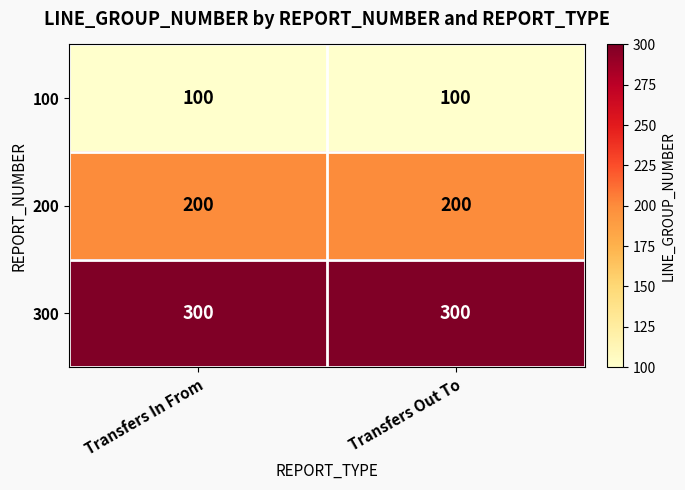

Is the value of 200 at Transfers Out To greater than the value of 300 at Transfers Out To?

No